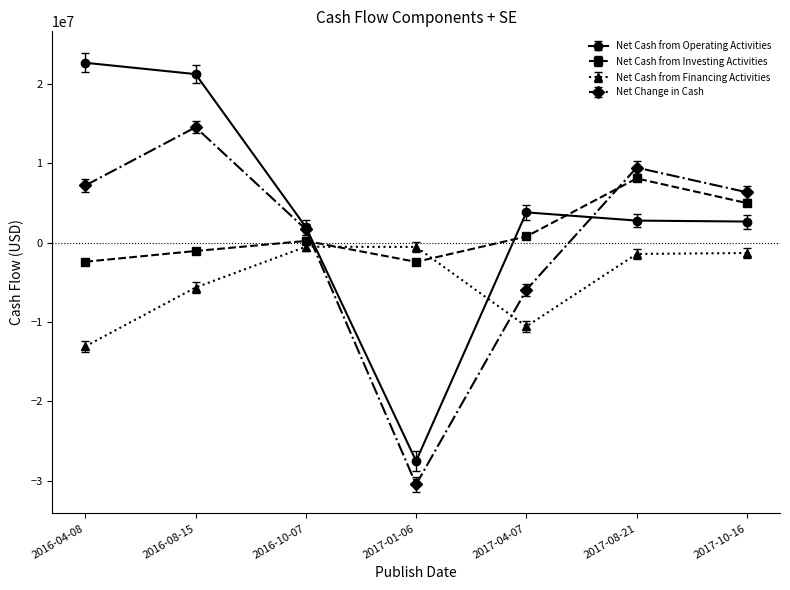

What is the total value across all series at 2017-01-06?

-60920000